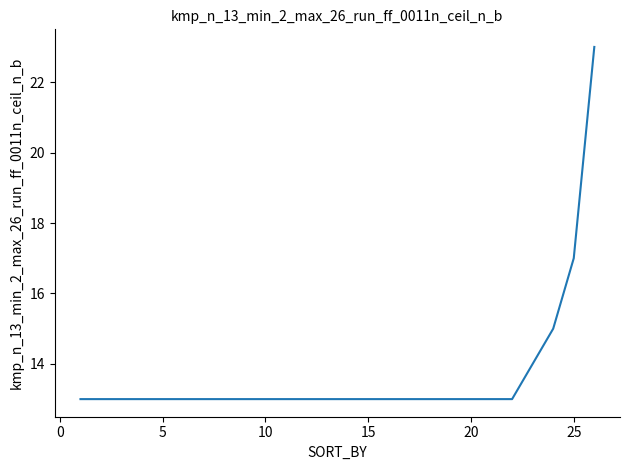

What is the difference between the maximum and minimum values?

10